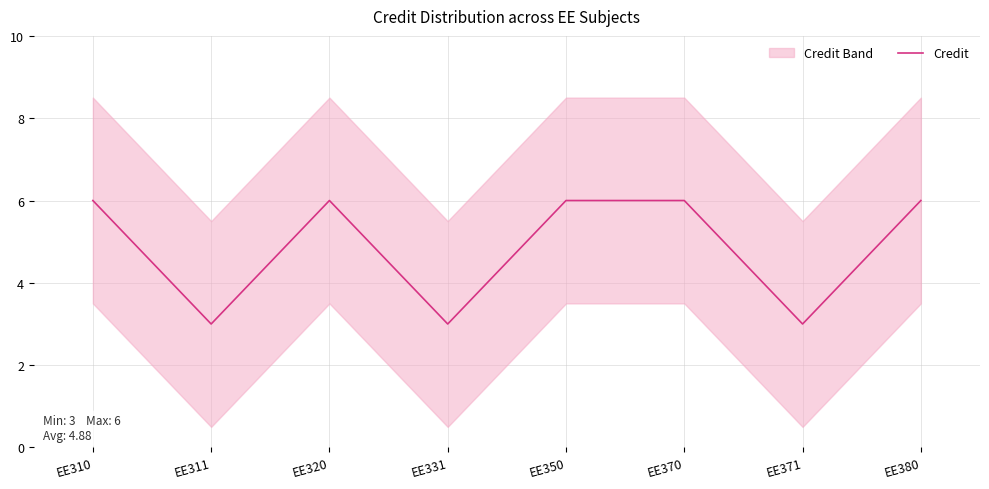

Which label corresponds to the smallest value in the chart?

EE311